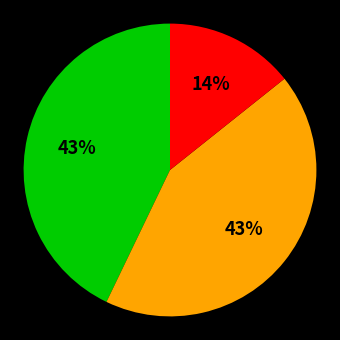

Does any single category account for the majority?

No